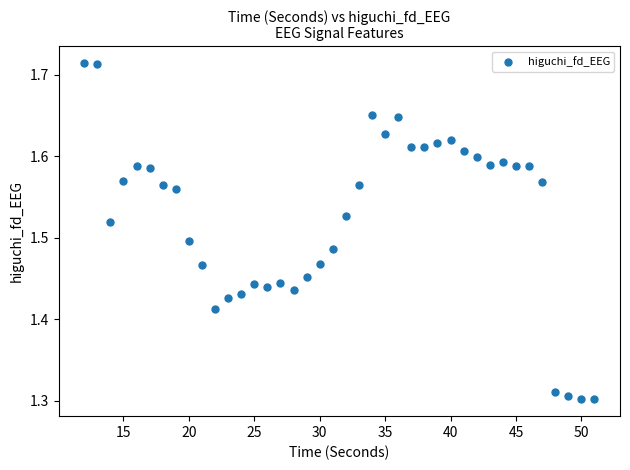

What is the range of X values (max minus min)?

39.0